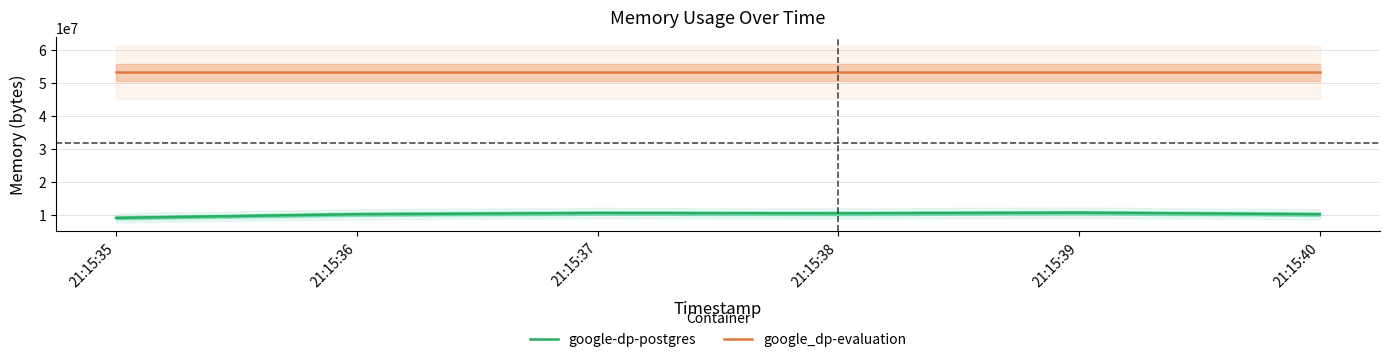

The google-dp-postgres series shows 18265404 at 21:15:39. True or false?

False